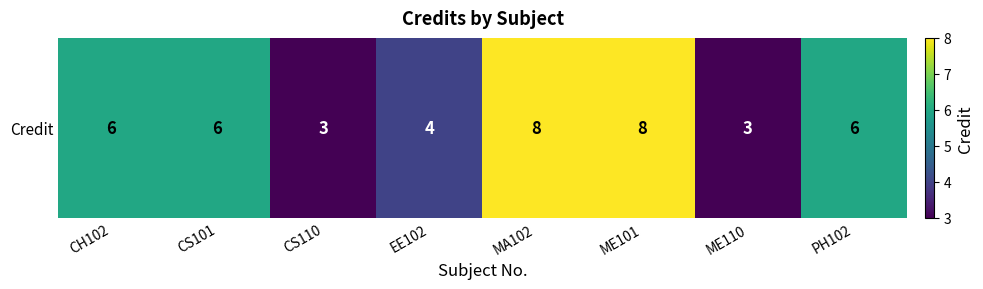

Between ME110 and CS101, which is larger?

CS101